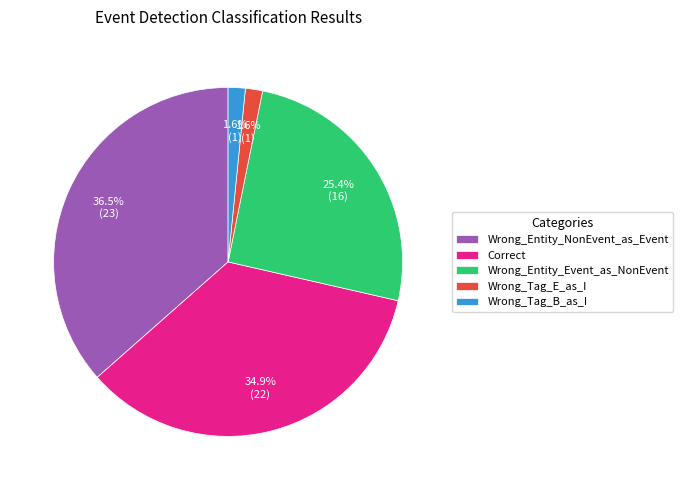

Is Wrong_Tag_B_as_I the majority of the pie?

No